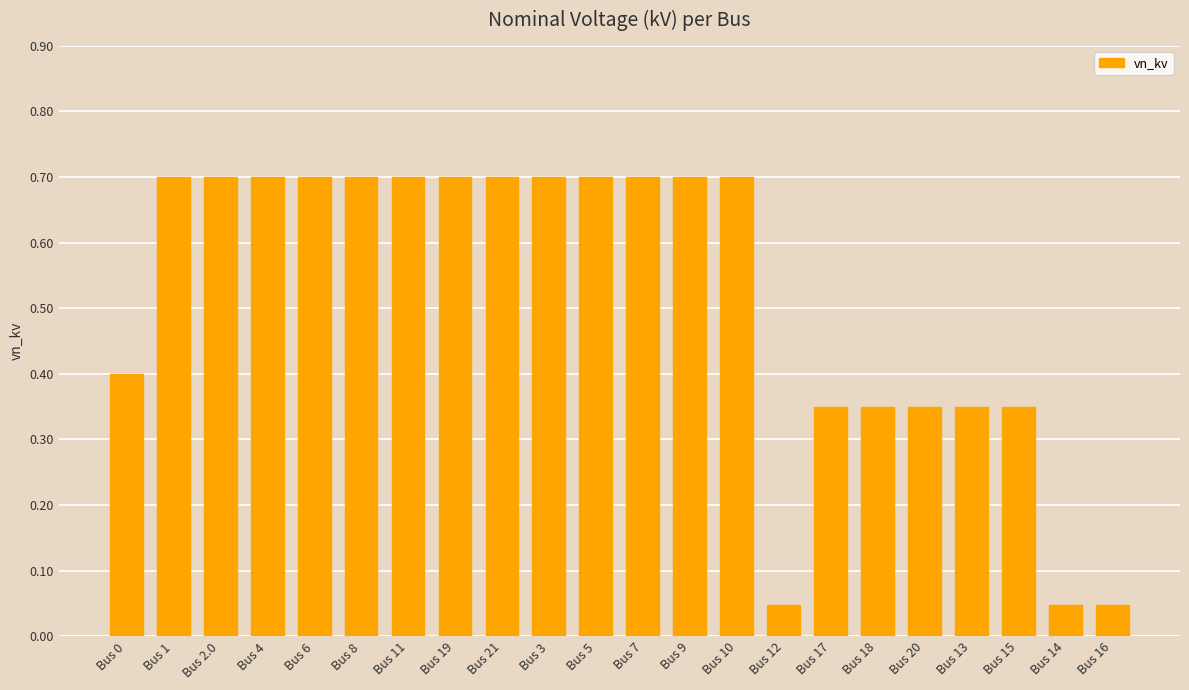

Is it true that the value at Bus 10 is 0.4?

False